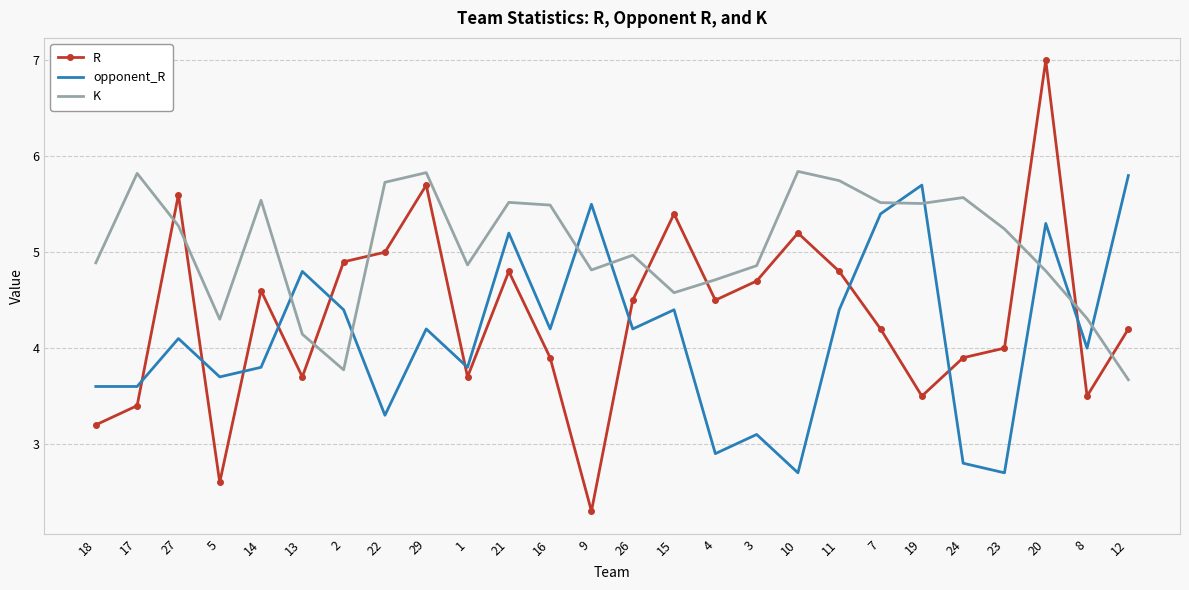

Is it true that R equals 5.2 at 10?

True